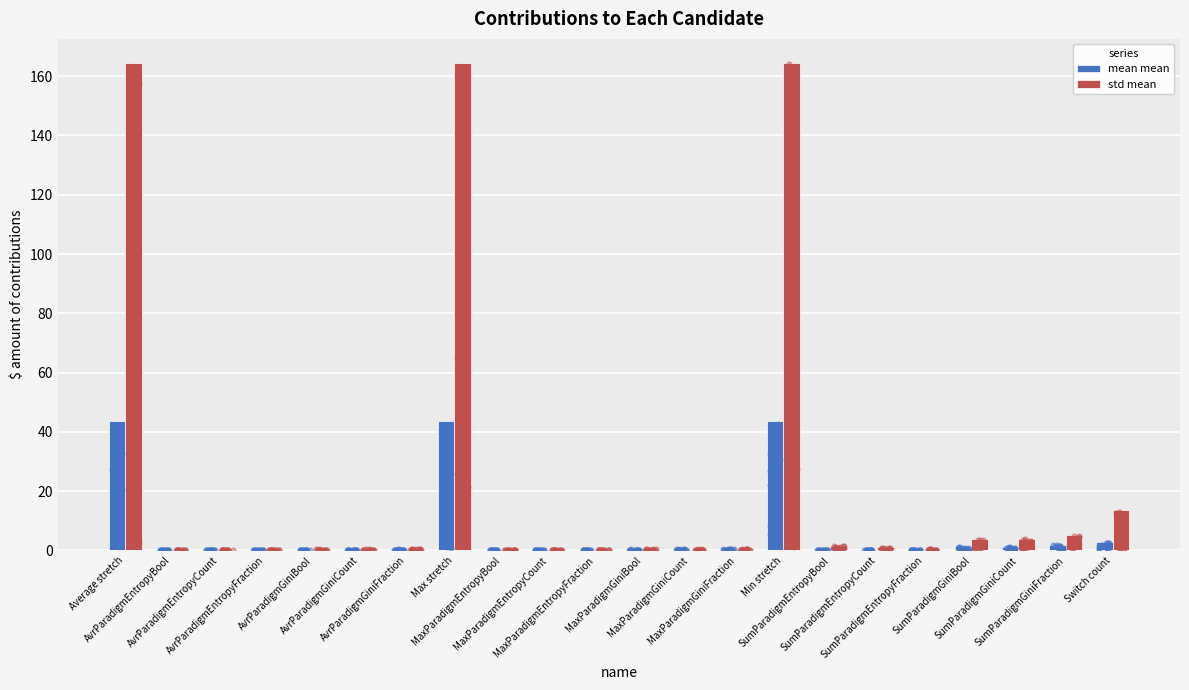

What is the total value across all series at SumParadigmEntropyFraction?

0.5